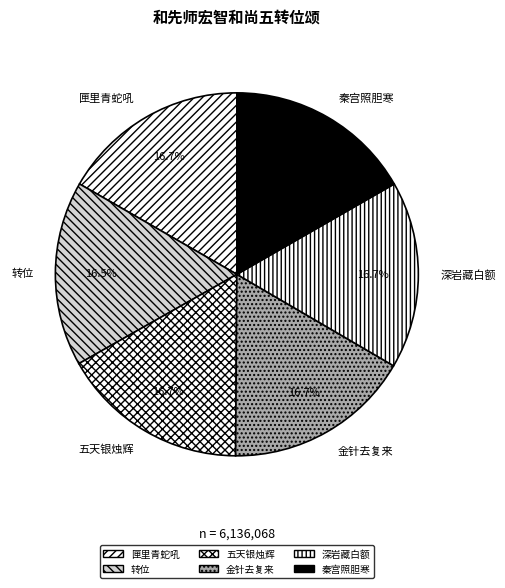

Combined, do 五天银烛辉 and 转位 account for over 50%?

No